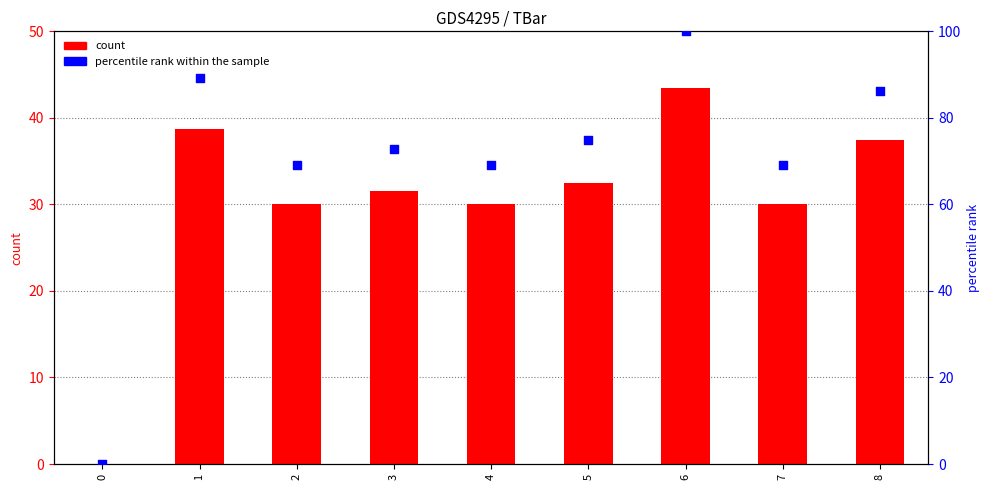

Which series has the largest total across all categories?

percentile rank within the sample